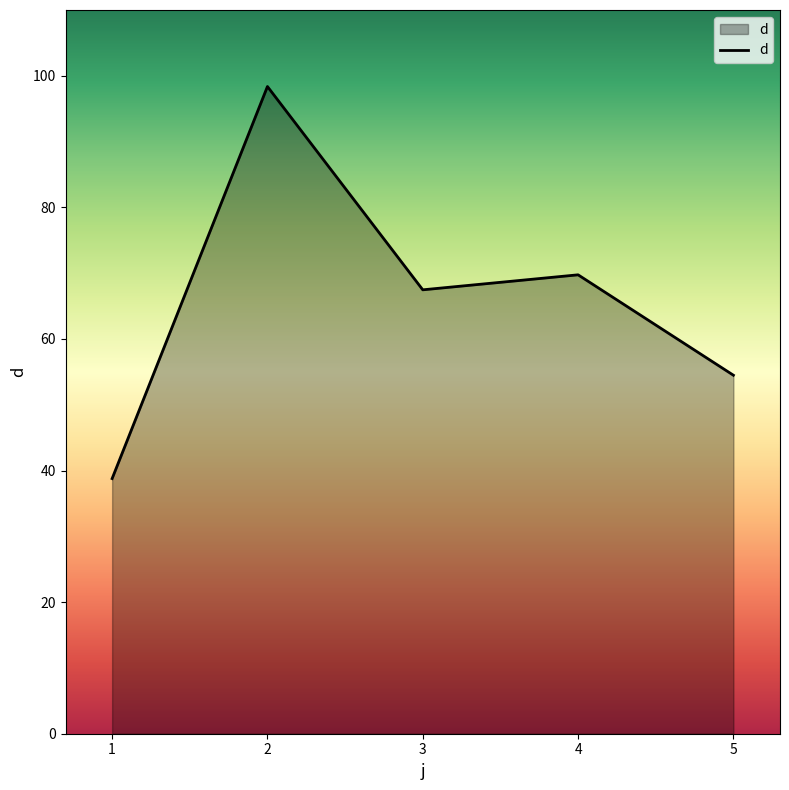

Does the chart have visible grid lines?

No